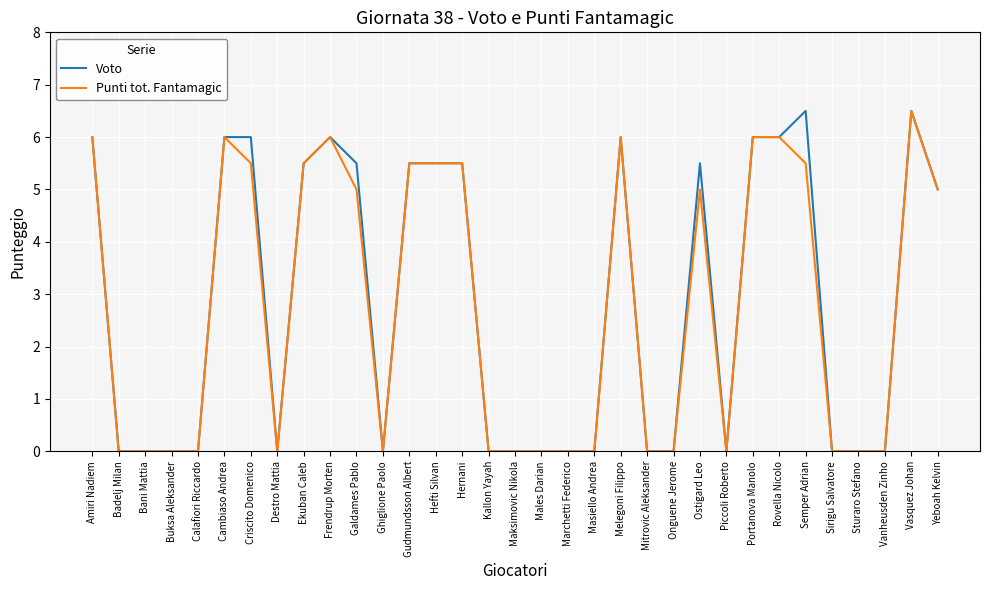

What is the total value across all series at Hernani?

11.0